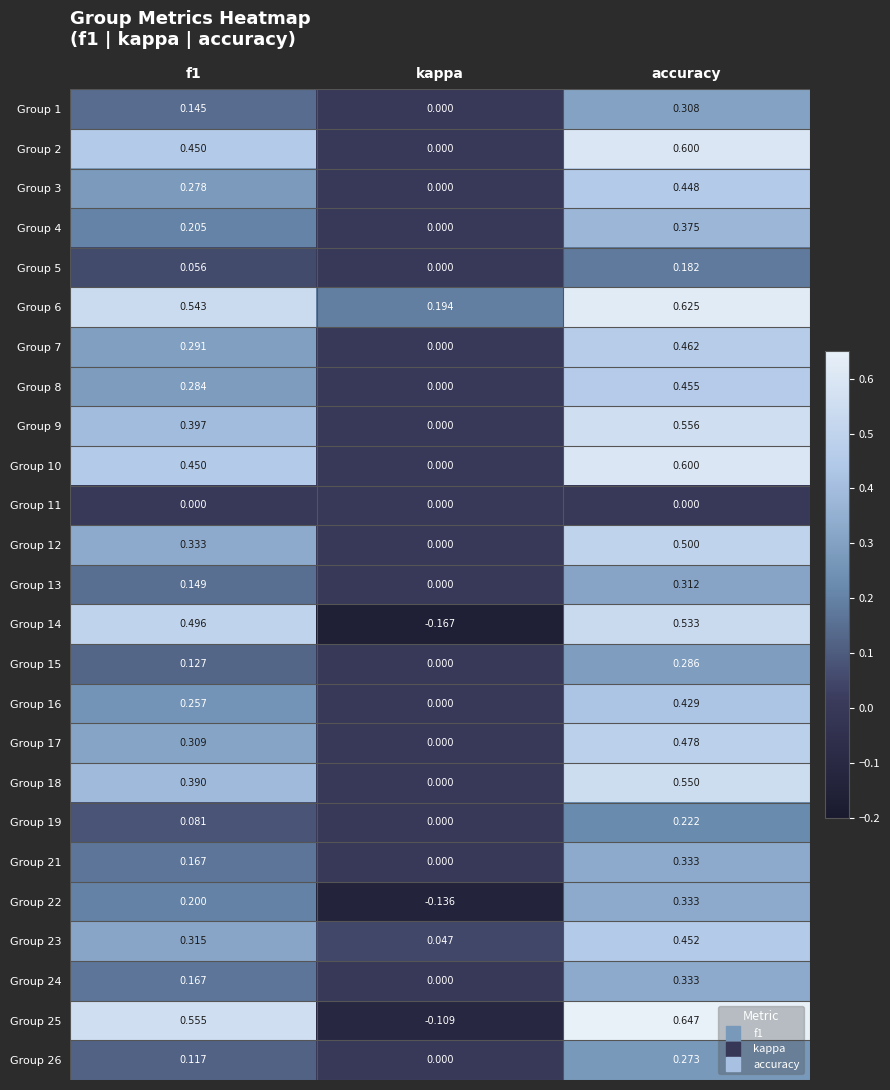

At which category is the sum across all series the highest?

accuracy